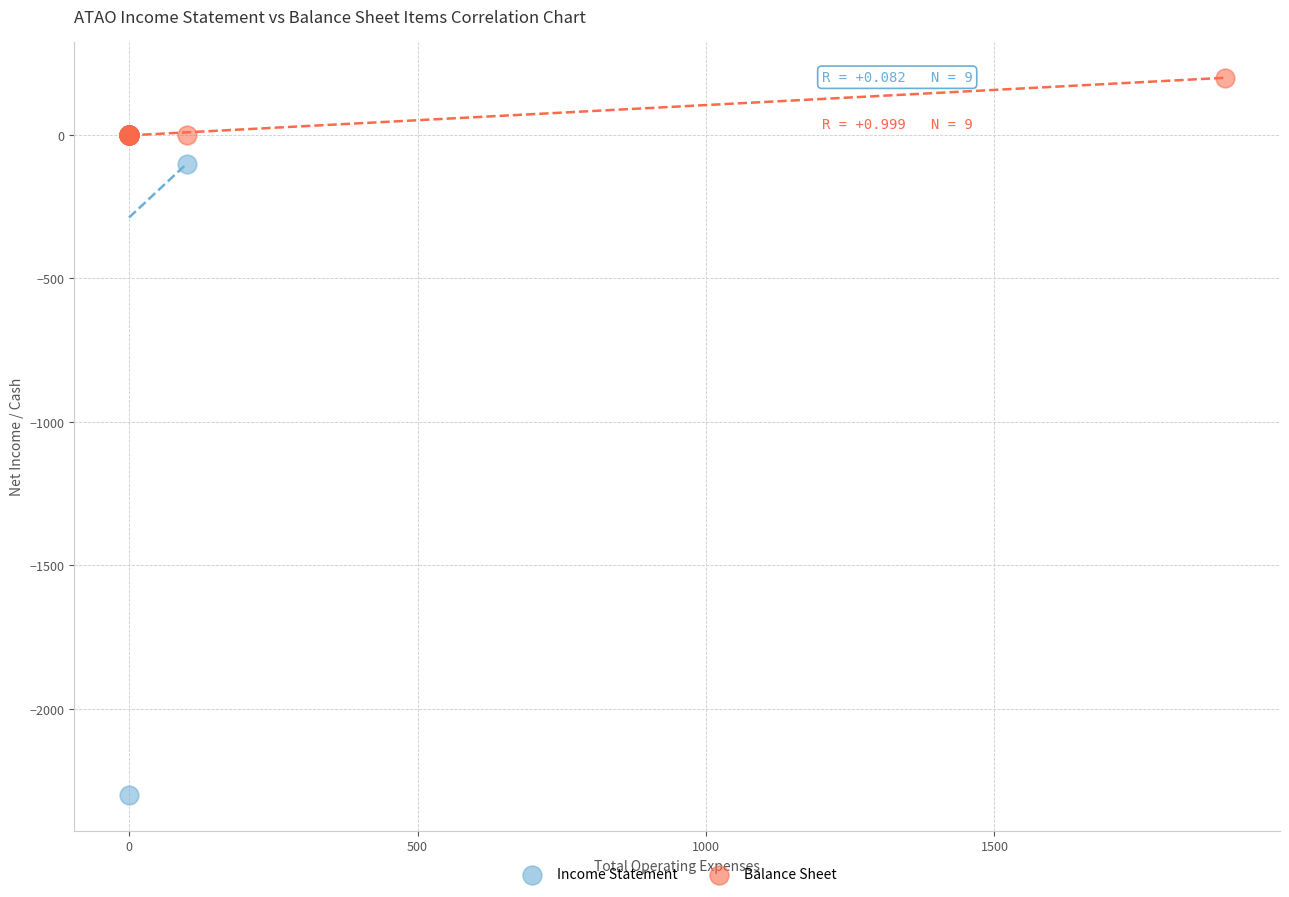

What are all the series names shown in the legend?

Income Statement, Balance Sheet